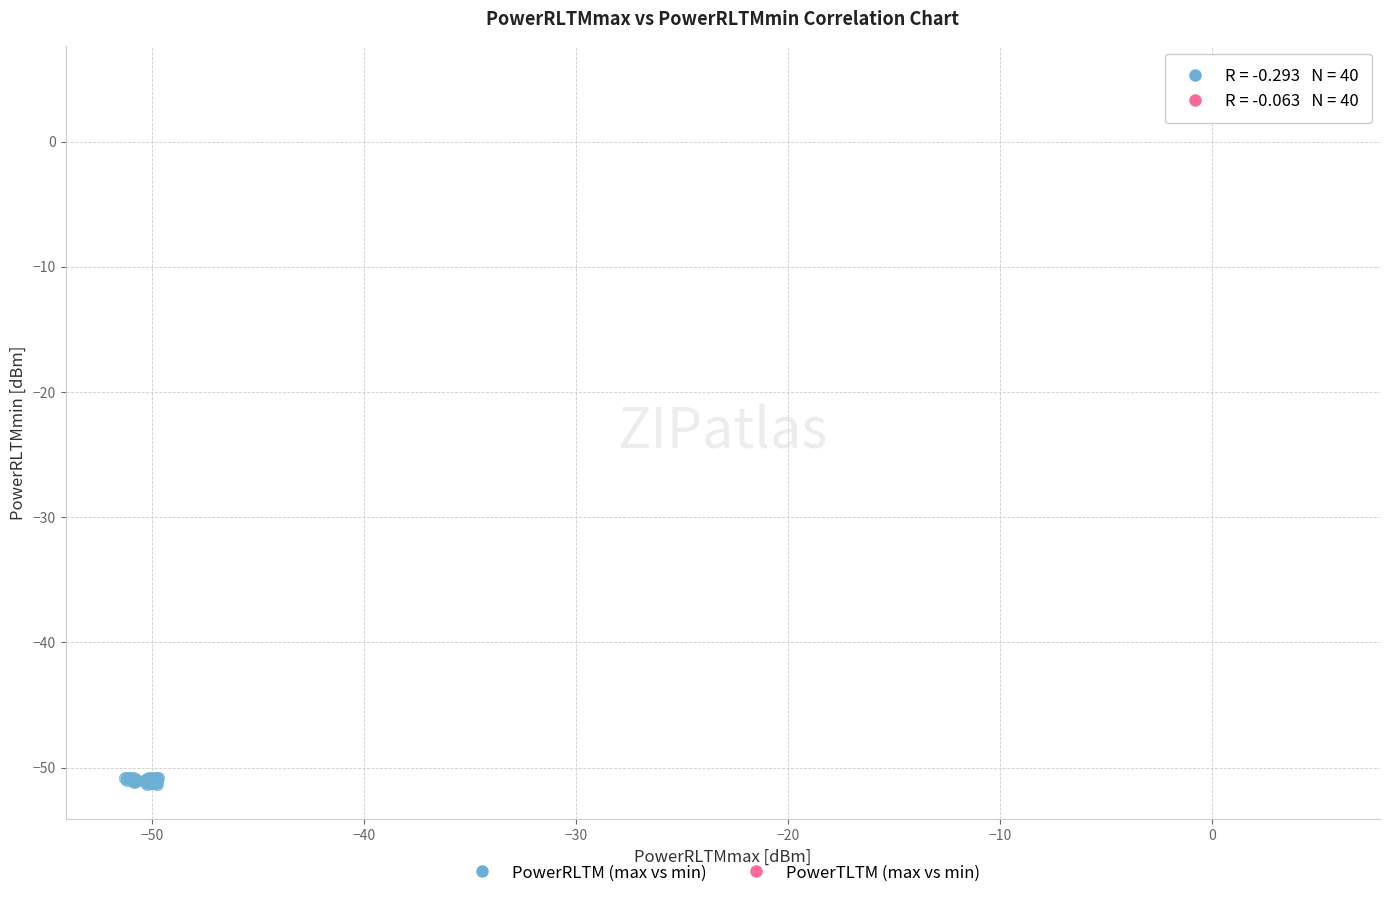

Which series has the widest spread of Y values?

PowerRLTM (max vs min)